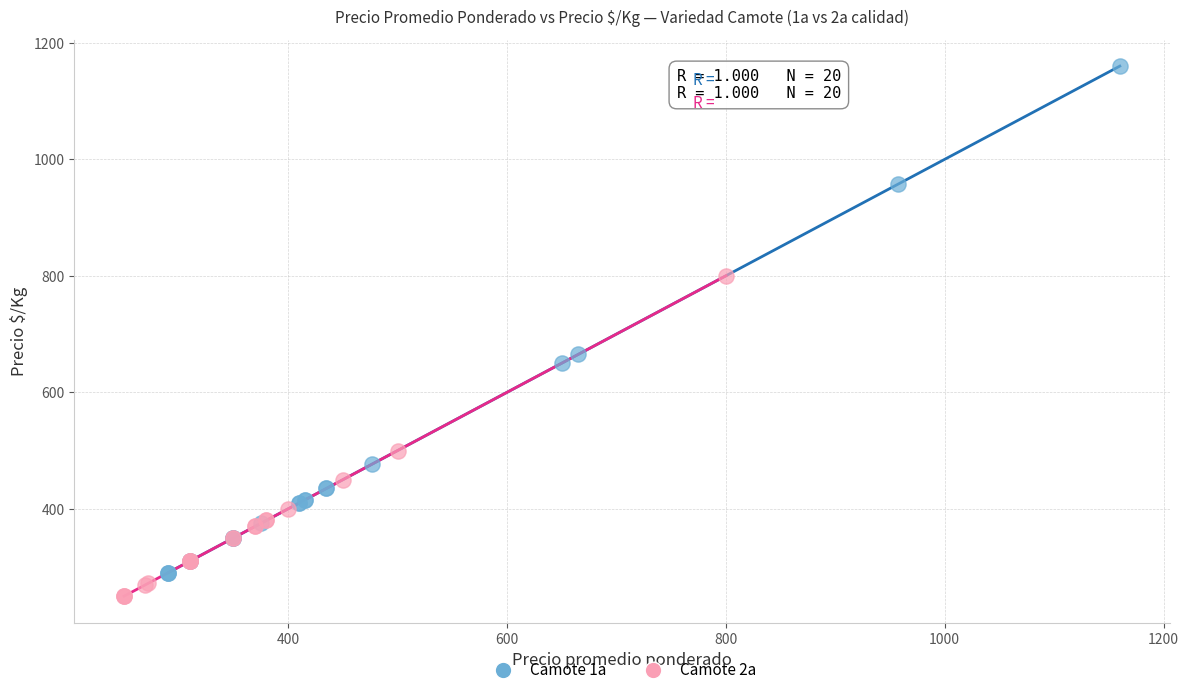

Which series has the largest Y range (max minus min)?

Camote 1a